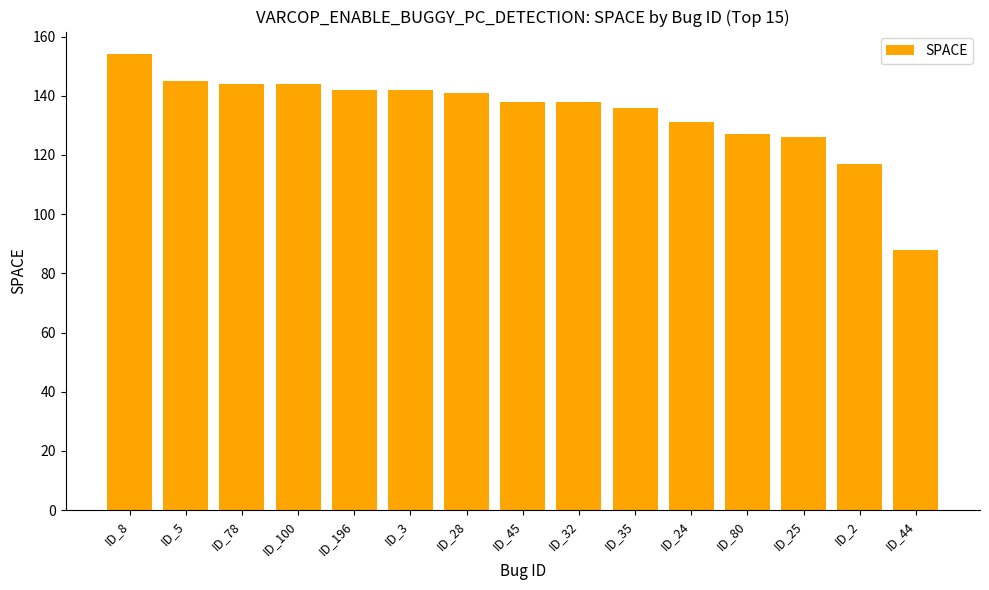

What is the greatest value displayed?

154